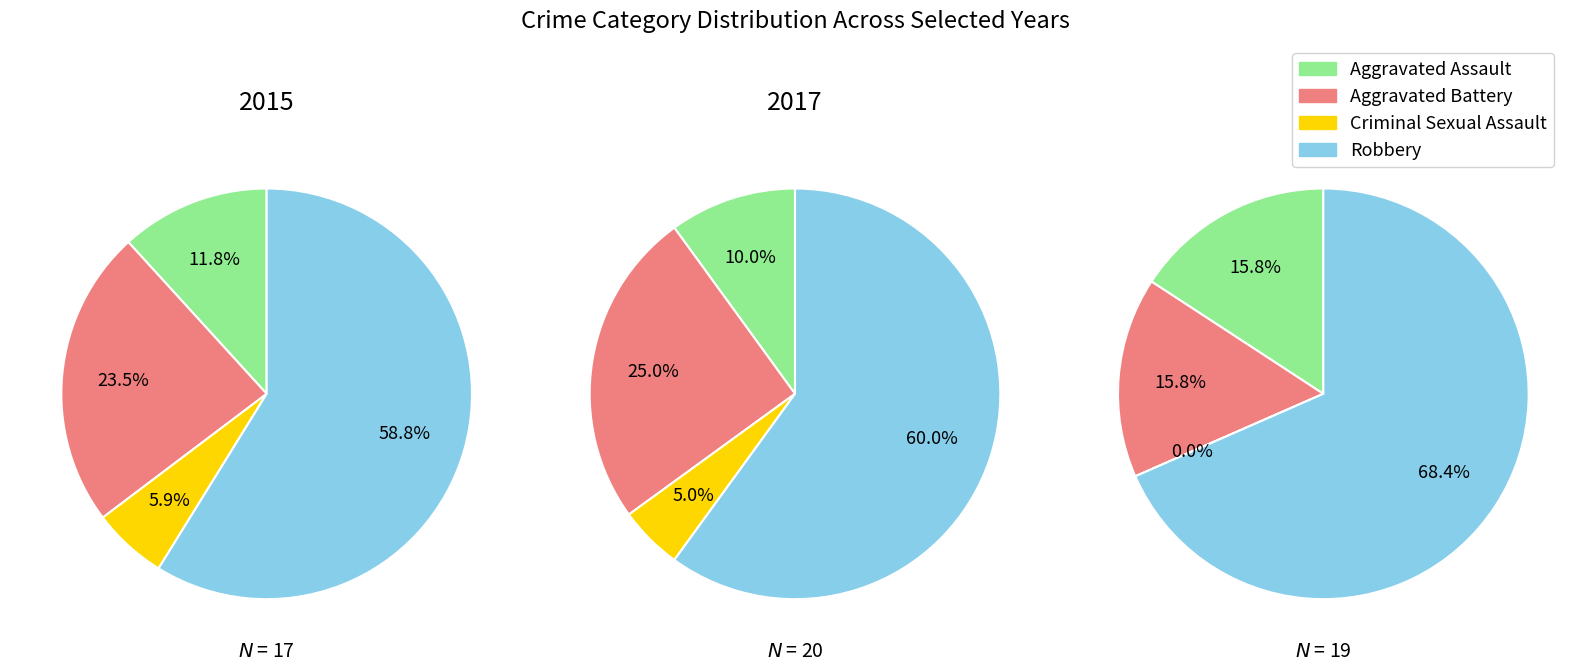

How much of the chart is everything except 2018?

89.5%